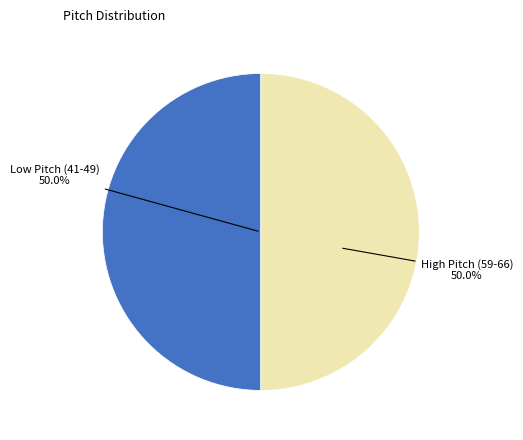

How many segments does this pie chart have?

2